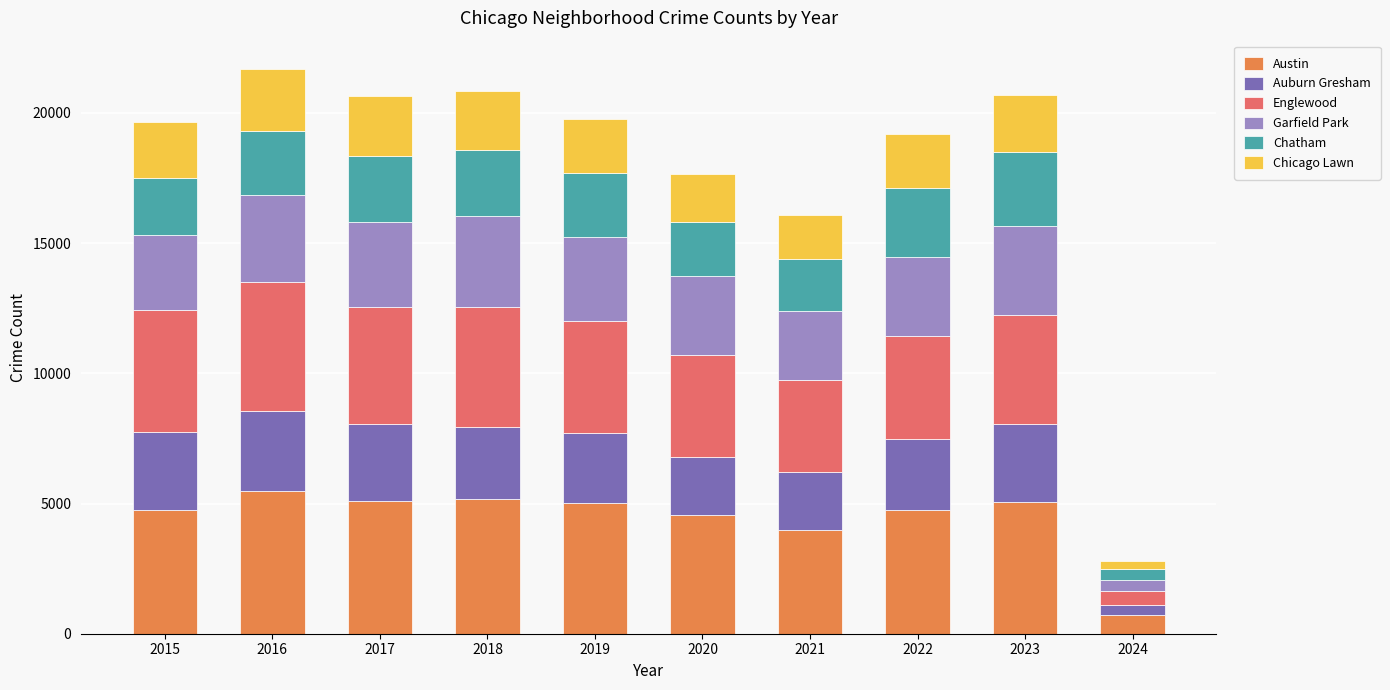

The value of Austin at 2017 is 1675. True or false?

False